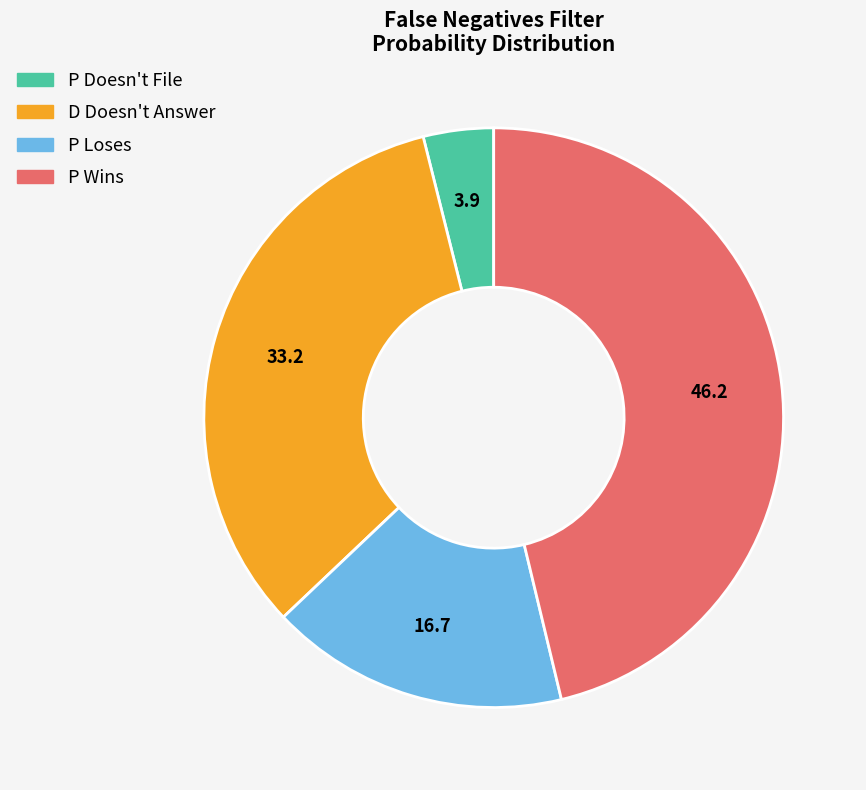

Which has a higher value, P Loses or D Doesn't Answer?

D Doesn't Answer